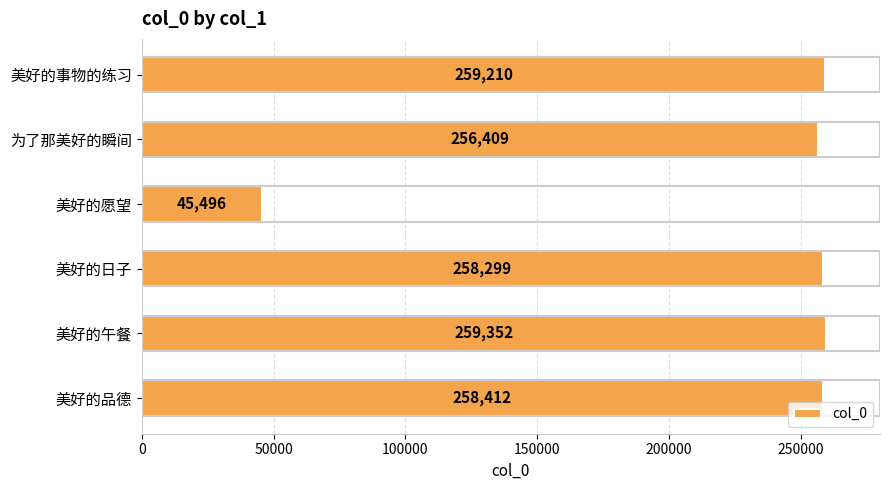

What is the difference between the maximum and minimum values?

213856